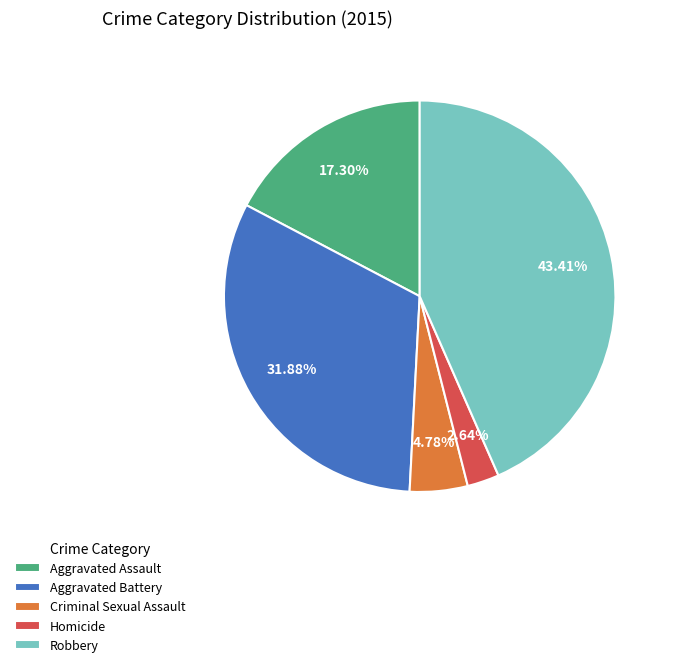

What portion of the pie excludes Aggravated Assault?

82.7%